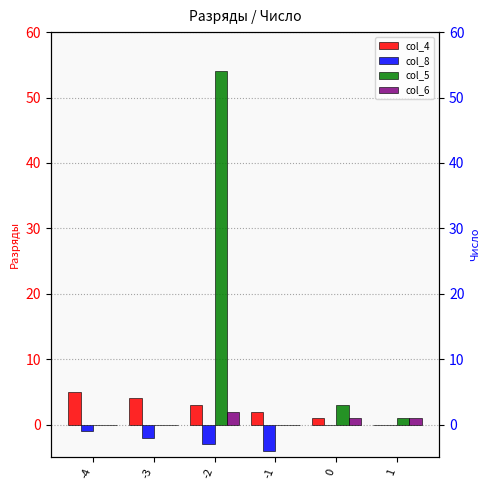

The col_4 series shows 3 at 1. True or false?

False